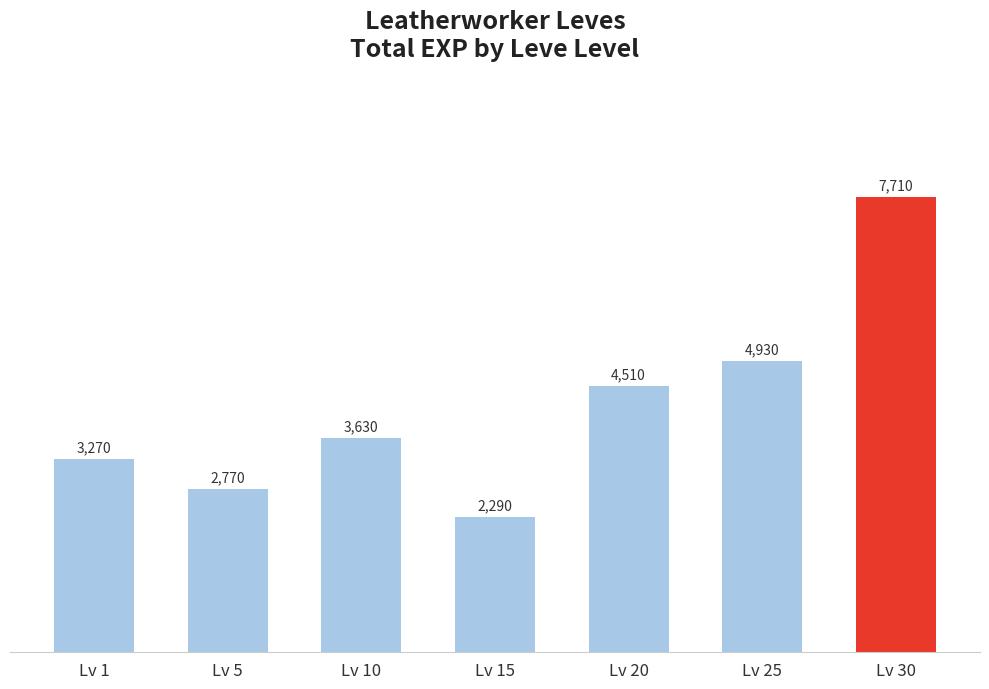

Rank the categories by value from highest to lowest.

Lv 30, Lv 25, Lv 20, Lv 10, Lv 1, Lv 5, Lv 15